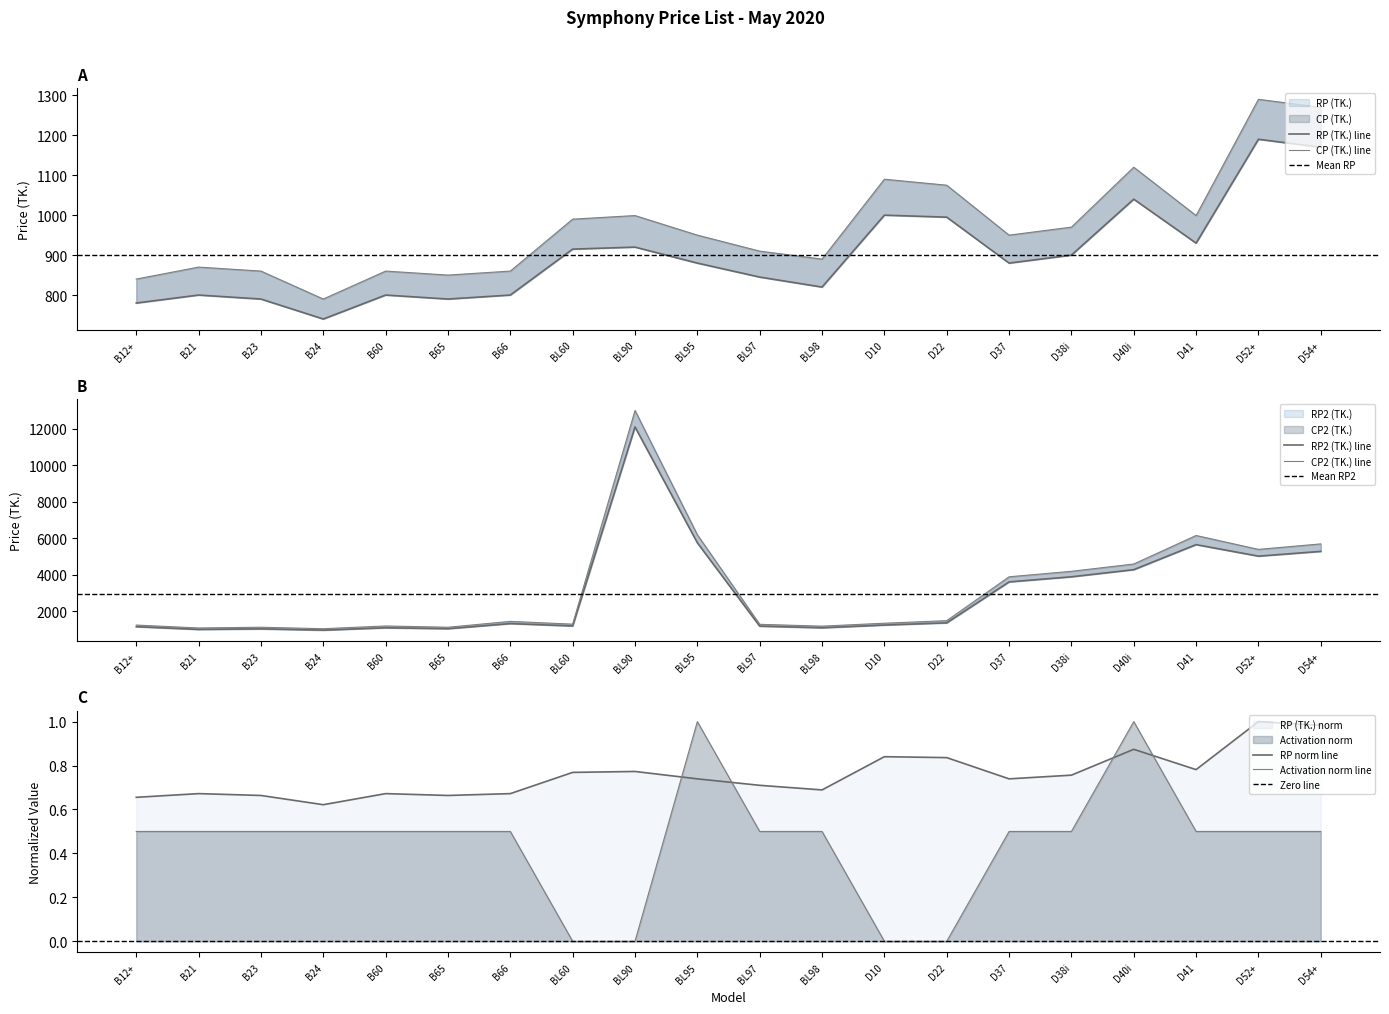

What is the maximum value for CP (TK.)?

1290.0